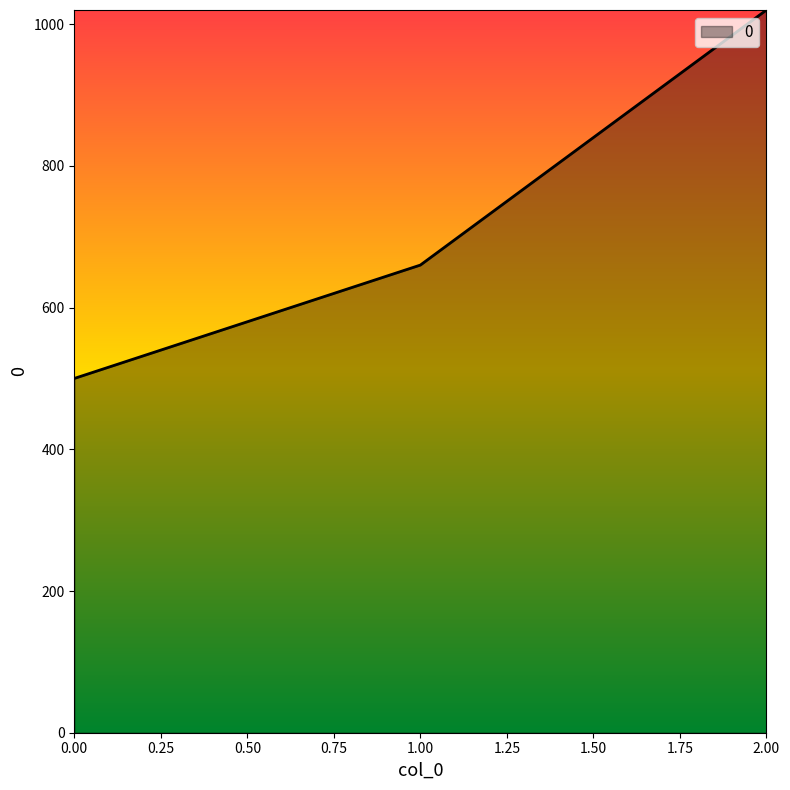

What is the difference between the maximum and second lowest values?

360